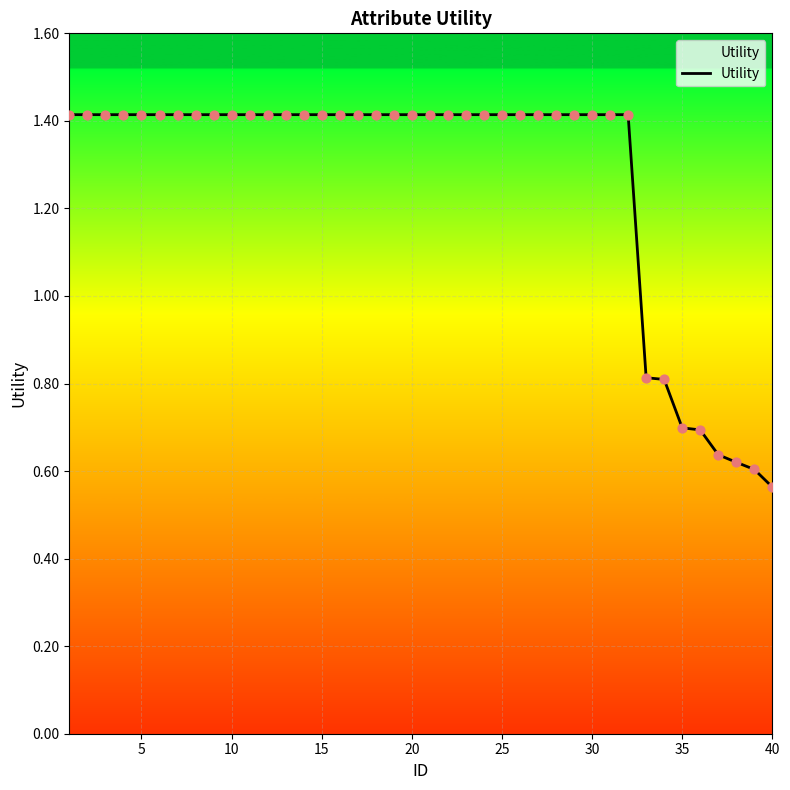

What is the difference between the maximum and minimum values?

0.9